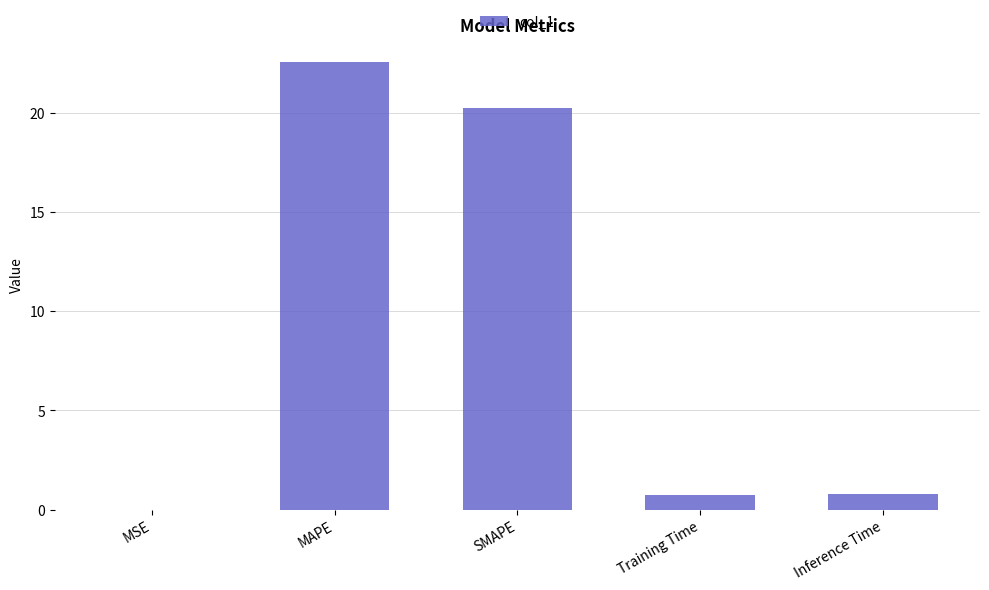

True or false: the data shows 0.8 at Inference Time.

True